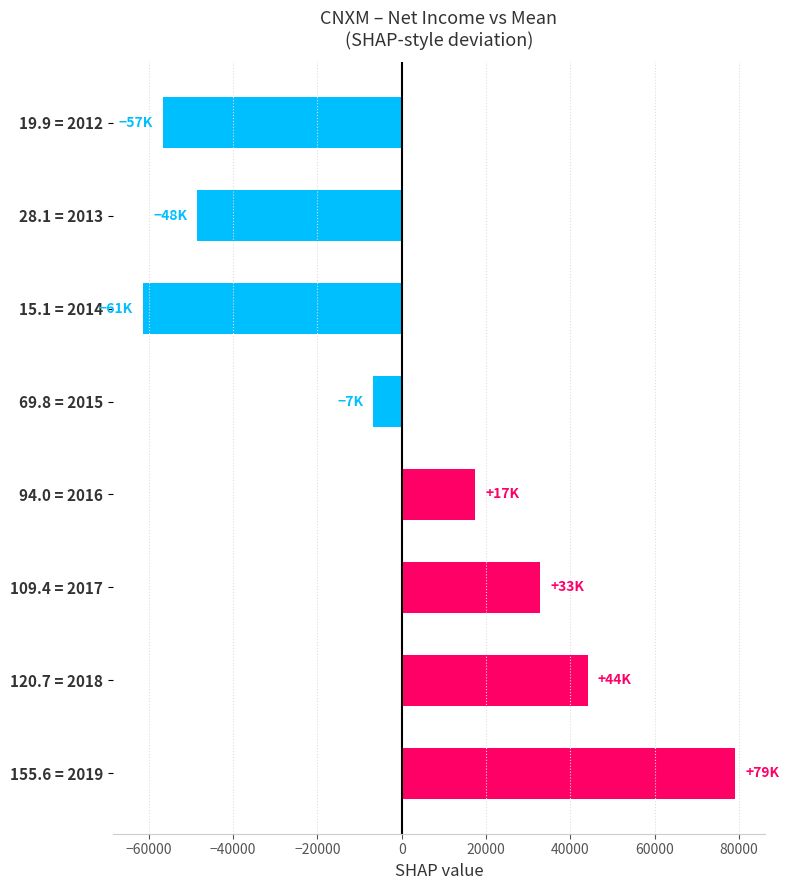

Reading bottom to top, extract all data points from this chart.

79025	44125	32825	17425	-6775	-61475	-48475	-56675